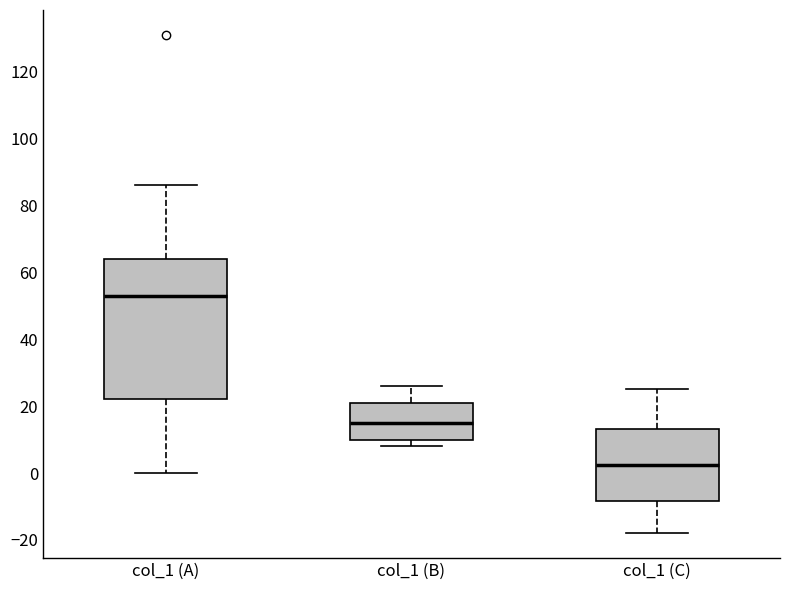

Reading left to right, transcribe this box plot: for each box, give where its median line is, the range the box spans, and where its two whiskers end, as read against the y-axis. The values are not printed on the chart, so give them approximately, as read against the axis.

col_1 (A): median 54, box 22 to 64, whiskers 0 to 86
col_1 (B): median 16, box 10 to 22, whiskers 8 to 26
col_1 (C): median 2, box -8 to 14, whiskers -18 to 26